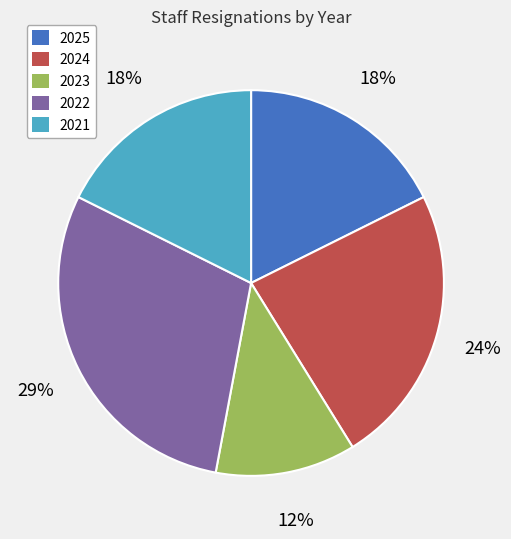

Does 2025 represent more than half of the total?

No